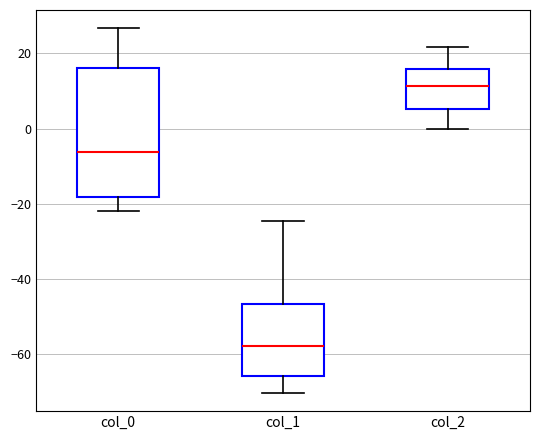

Which box is the tallest, from its lower edge to its upper edge?

col_0